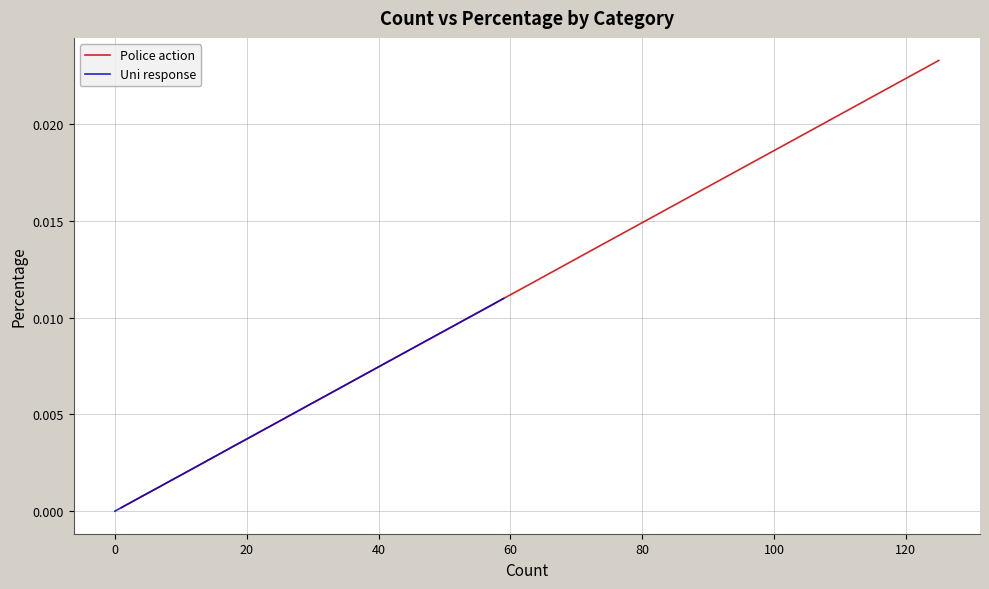

Which series has the largest range (max minus min)?

Police action